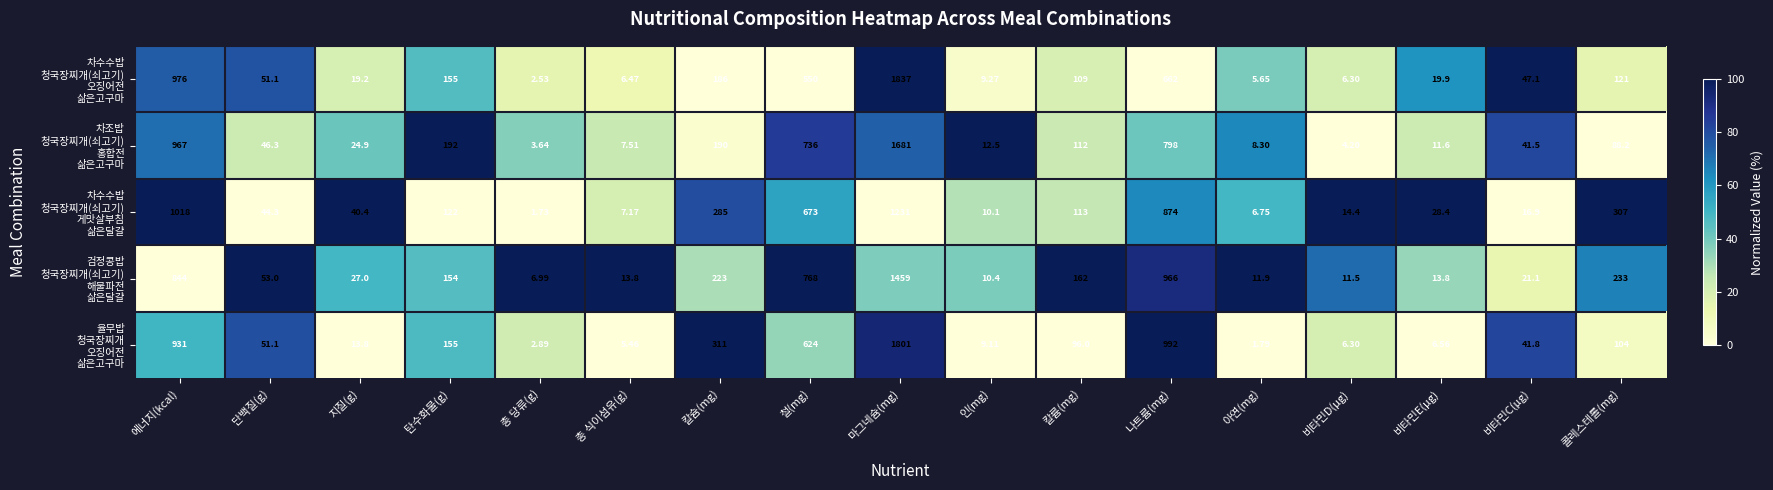

At which category is the sum across all series the highest?

마그네슘(mg)